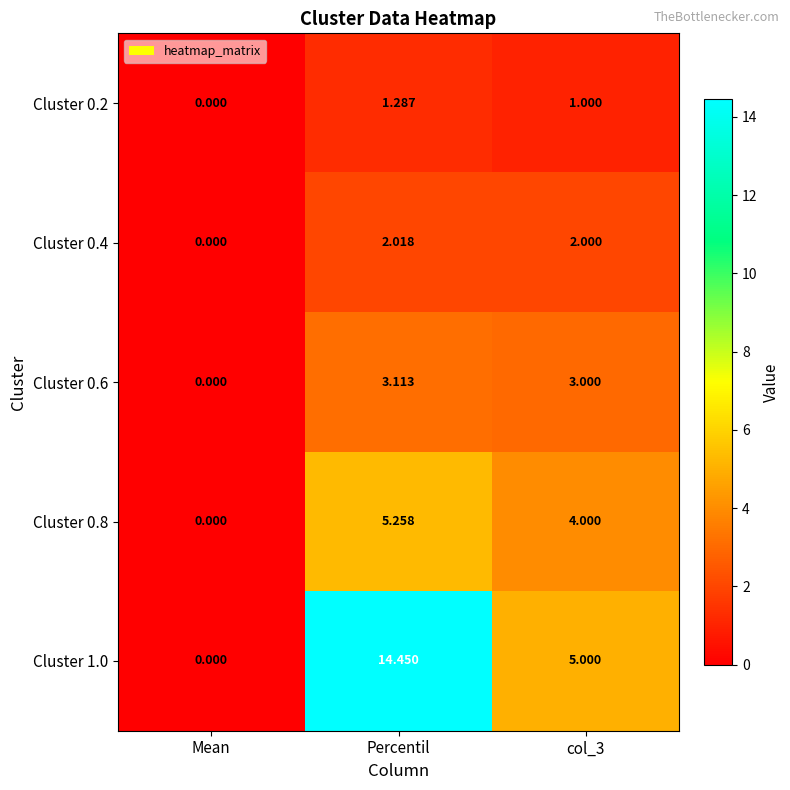

Count the number of categories in the chart.

3